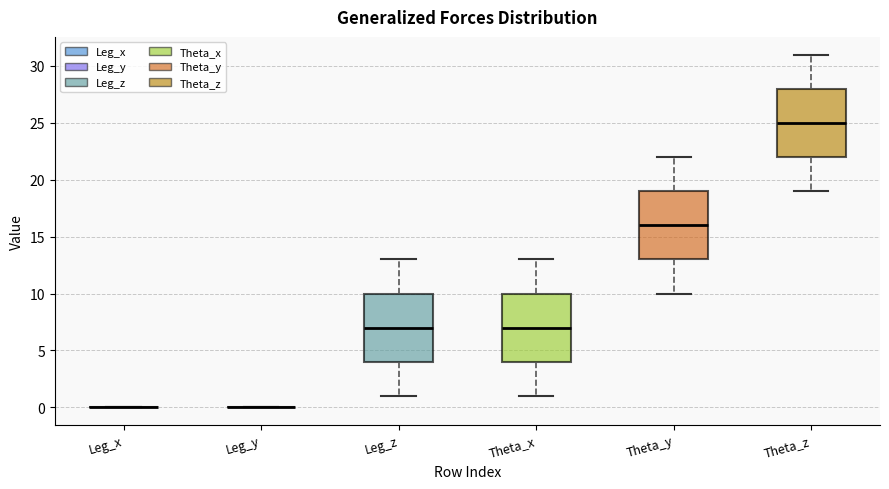

Reading left to right, read every box against the y-axis: the position of its median line, the range the box covers, and the ends of its whiskers. The values are not printed on the chart, so give them approximately, as read against the axis.

Leg_x: box collapsed to a line at 0, whiskers 0 to 0
Leg_y: box collapsed to a line at 0, whiskers 0 to 0
Leg_z: median 7, box 4 to 10, whiskers 1 to 13
Theta_x: median 7, box 4 to 10, whiskers 1 to 13
Theta_y: median 16, box 13 to 19, whiskers 10 to 22
Theta_z: median 25, box 22 to 28, whiskers 19 to 31